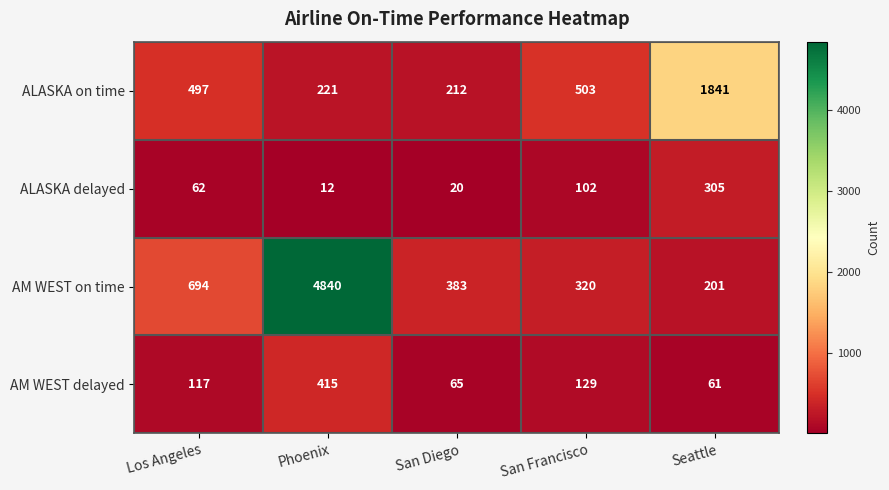

Reading left to right, list all the values displayed in this chart.

ALASKA on time: Los Angeles=497	Phoenix=221	San Diego=212	San Francisco=503	Seattle=1841
ALASKA delayed: Los Angeles=62	Phoenix=12	San Diego=20	San Francisco=102	Seattle=305
AM WEST on time: Los Angeles=694	Phoenix=4840	San Diego=383	San Francisco=320	Seattle=201
AM WEST delayed: Los Angeles=117	Phoenix=415	San Diego=65	San Francisco=129	Seattle=61